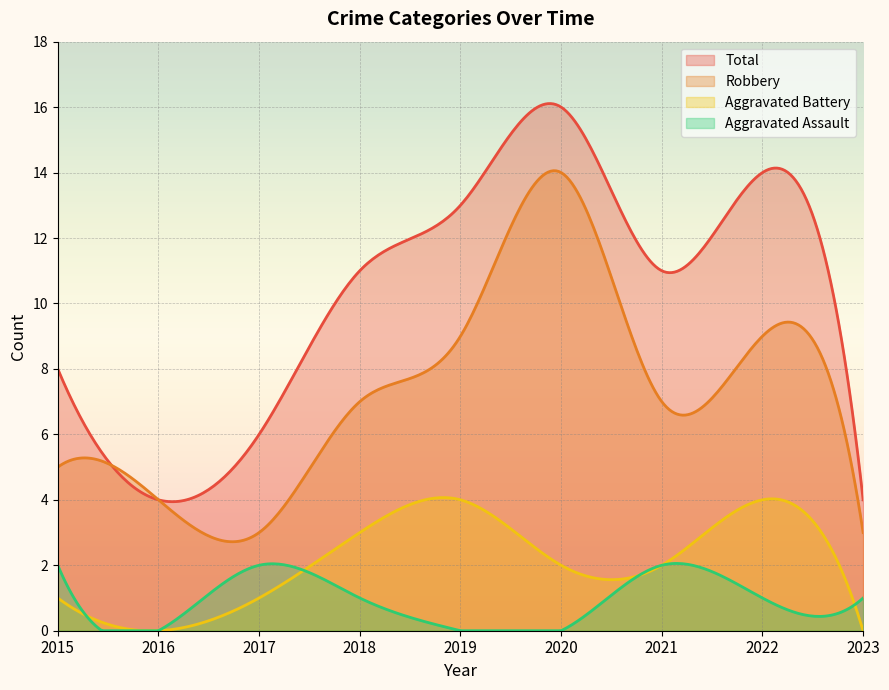

What is the difference between the maximum and minimum values in the Aggravated Assault series?

2.1